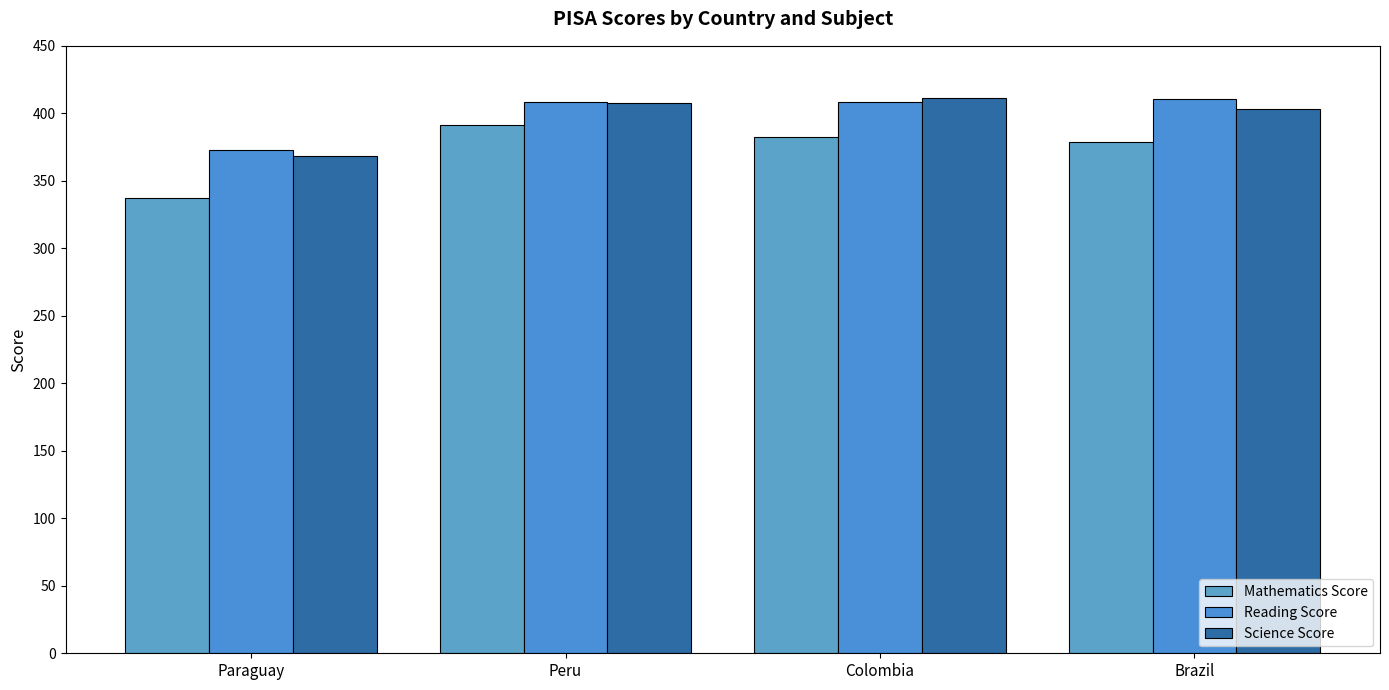

Reading right to left, list all the values displayed in this chart.

Mathematics Score: 378.7	382.7	391.2	337.5
Reading Score: 410.4	408.7	408.2	373.2
Science Score: 403.0	411.1	407.8	368.3